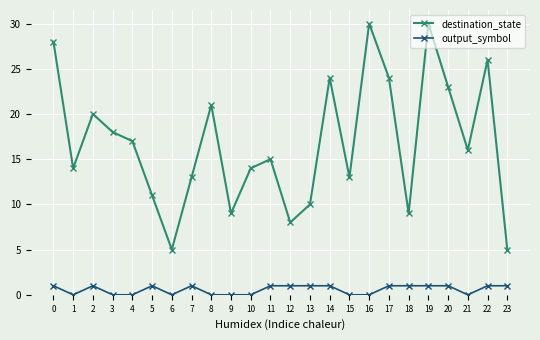

What is the maximum value for destination_state?

30